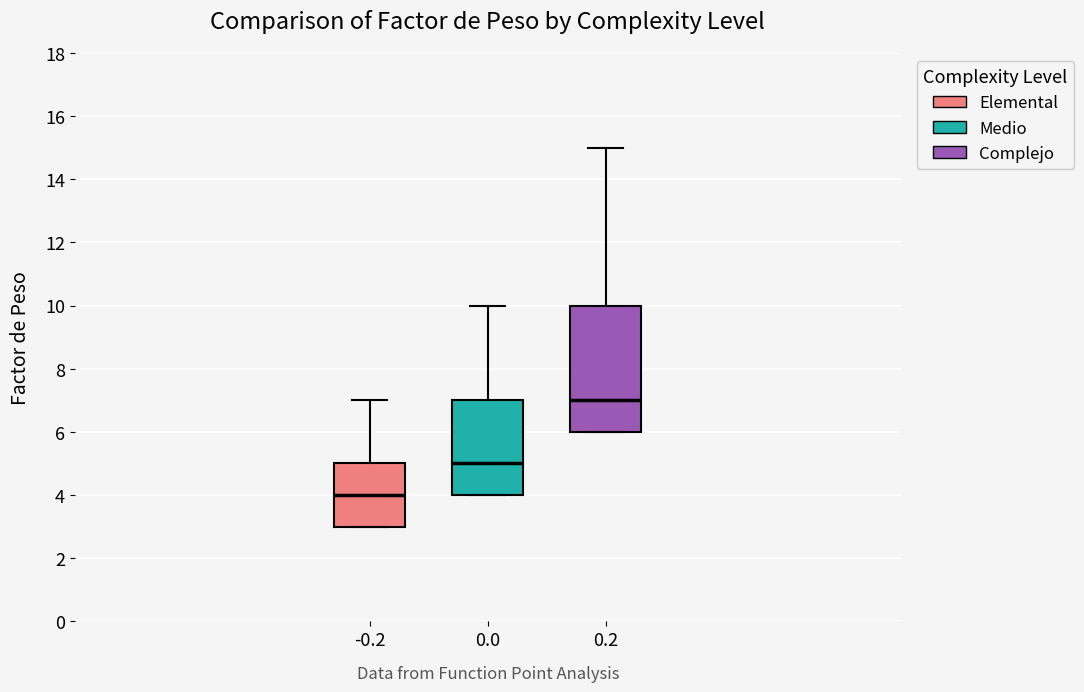

Which box's median line is the highest?

0.2